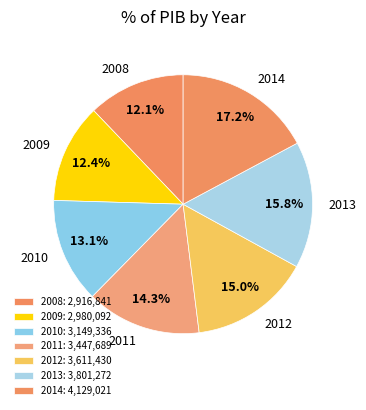

What is the total percentage of 2011 and 2014?

31.5%